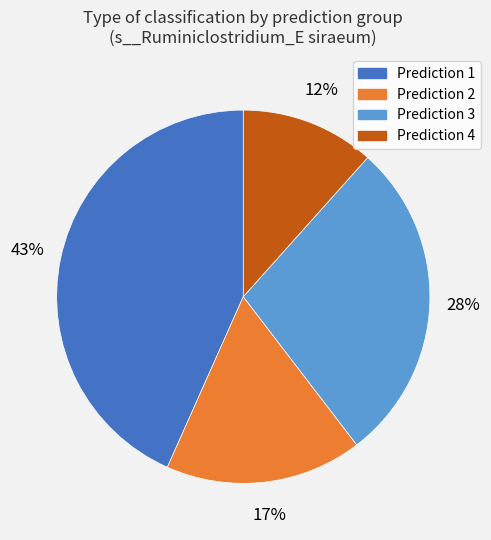

Is there any slice that represents more than half of the pie?

No